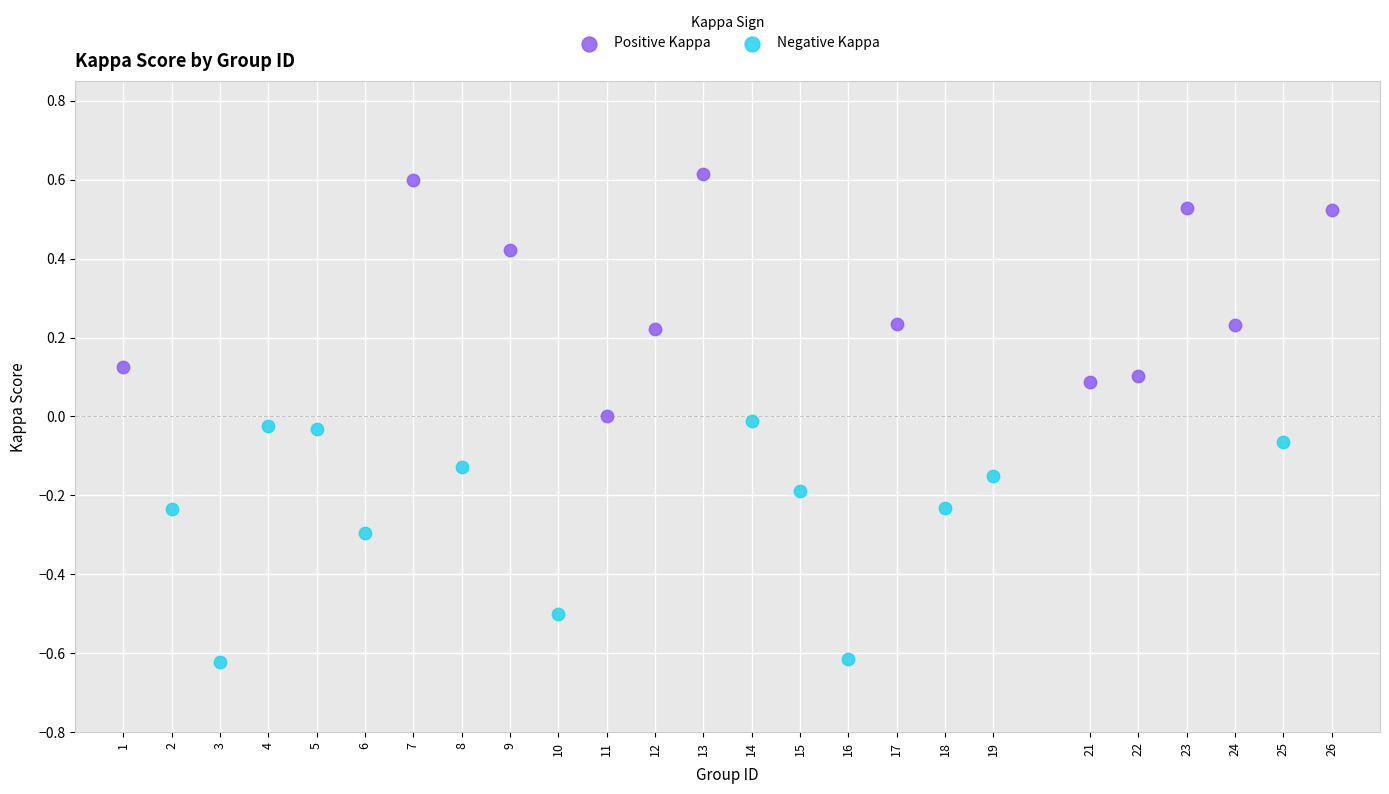

Which series contains the lowest Y value?

Negative Kappa